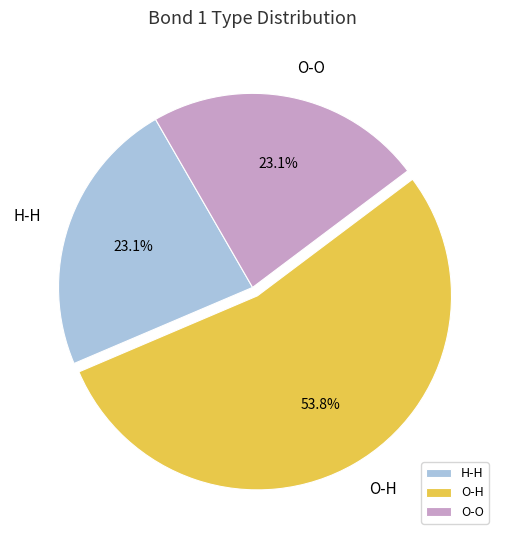

The O-H slice represents 54% of the pie. True or false?

True